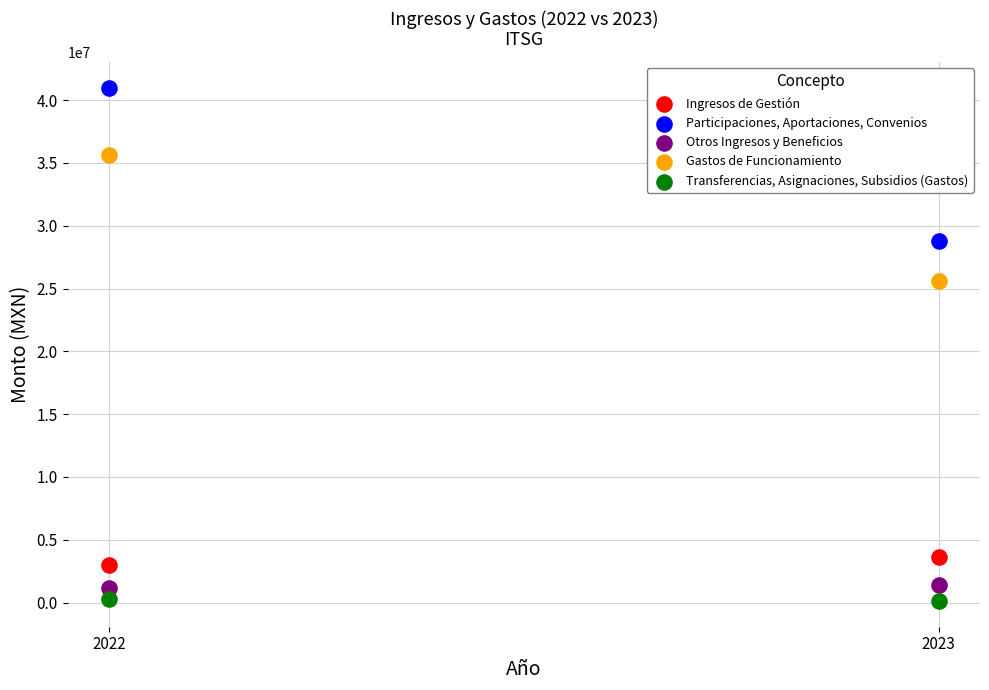

Which series has the widest spread of Y values?

Participaciones, Aportaciones, Convenios